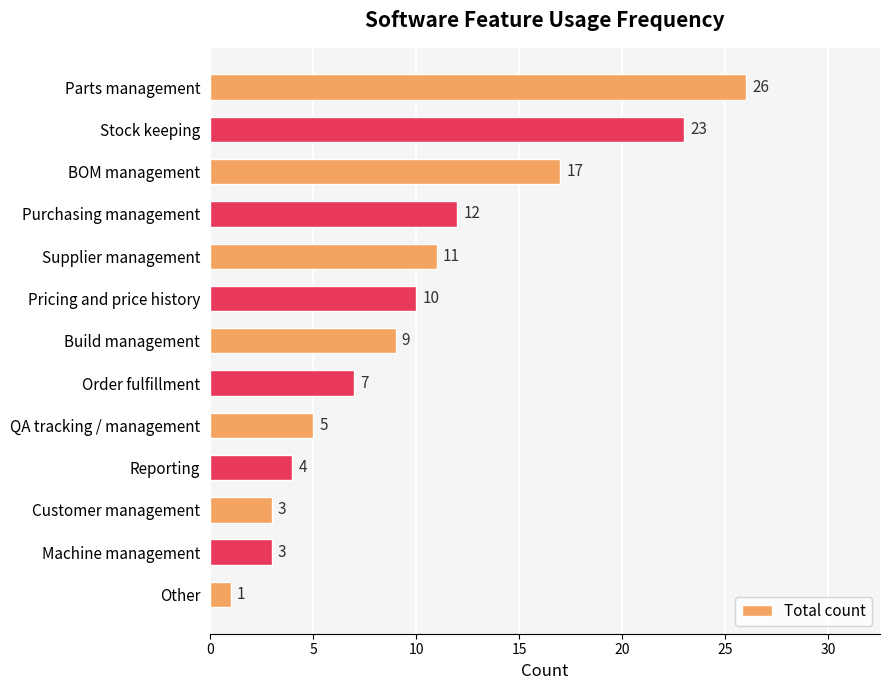

Reading top to bottom, what are all the values shown in this chart?

26	23	17	12	11	10	9	7	5	4	3	3	1